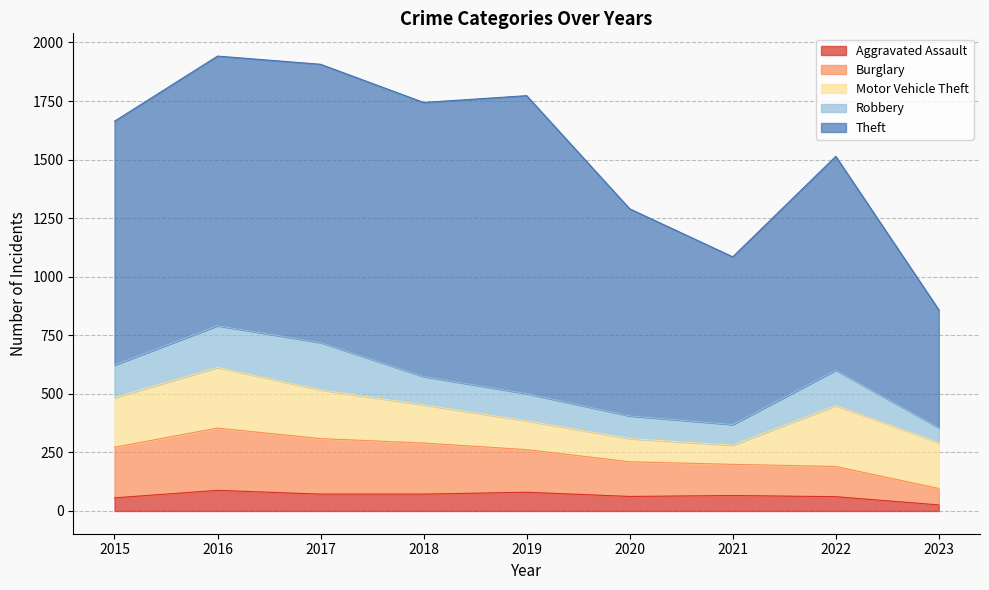

What is the difference between the maximum and second lowest values in the Theft series?

556